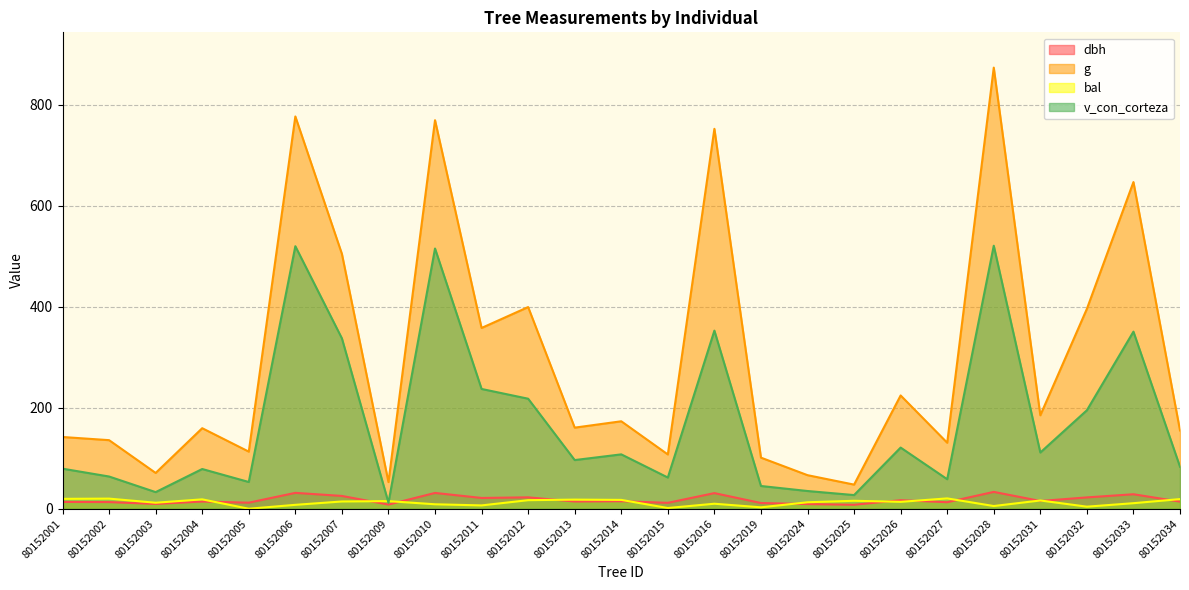

What is the value of the bal point at the 8th from the left?

15.1